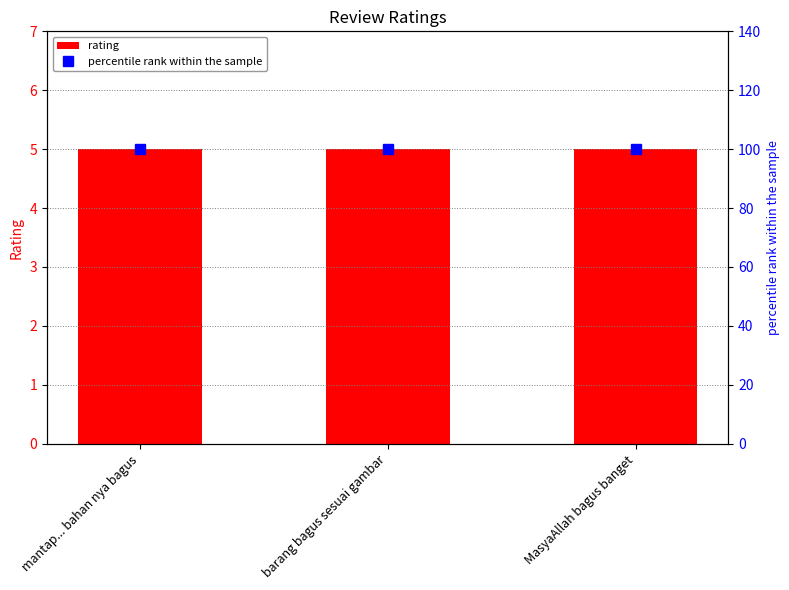

What is the sum of all rating values?

15